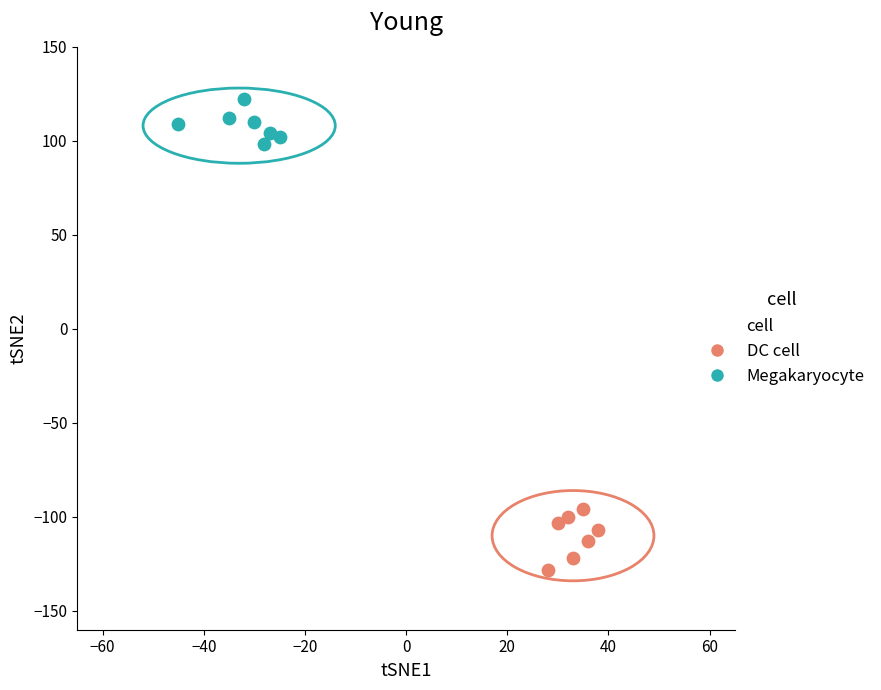

Which series contains the lowest Y value?

DC cell